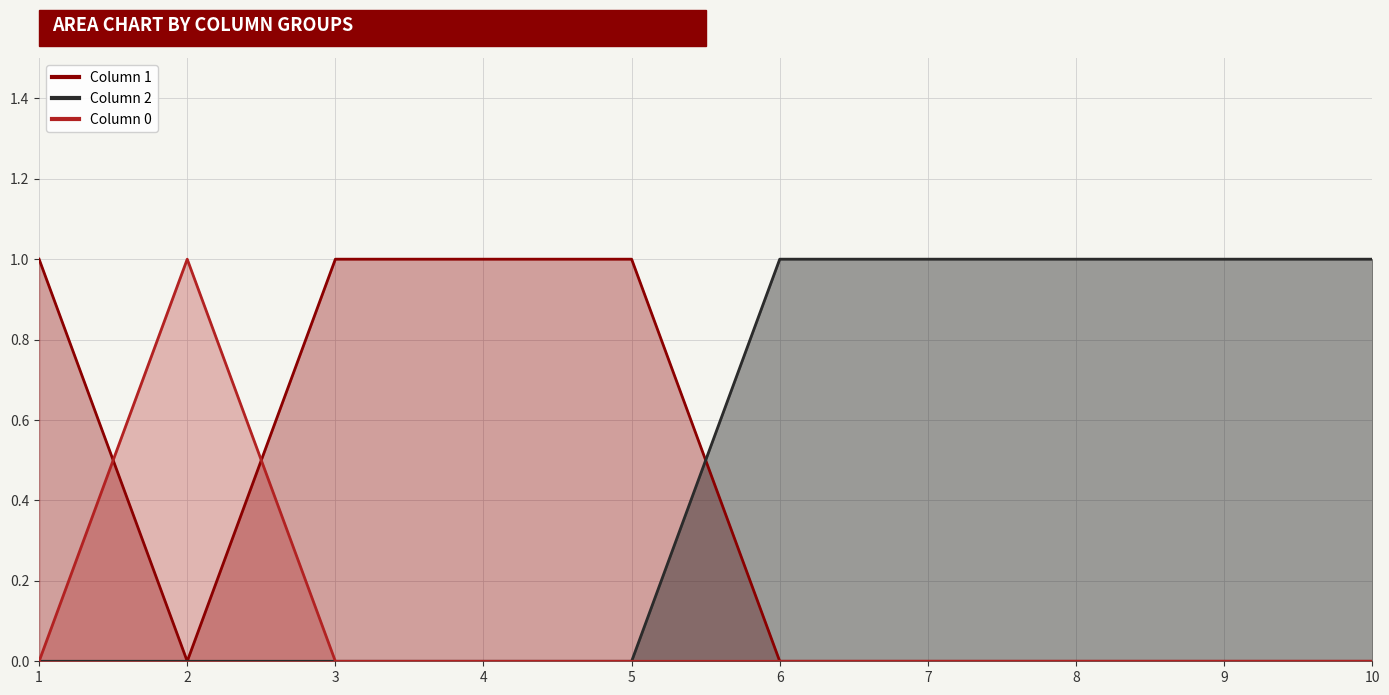

How many 0 values are between 0 and 1?

10